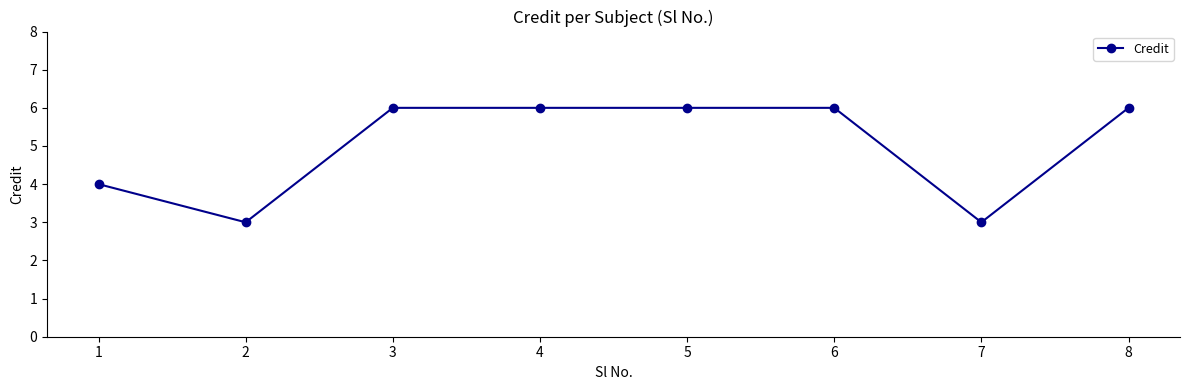

What is the sum of the values at 5 and 8?

12